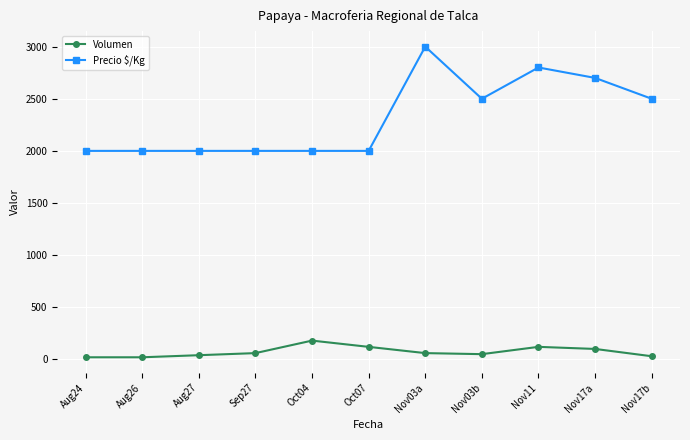

True or false: Volumen has more than 1 interior local peaks.

True